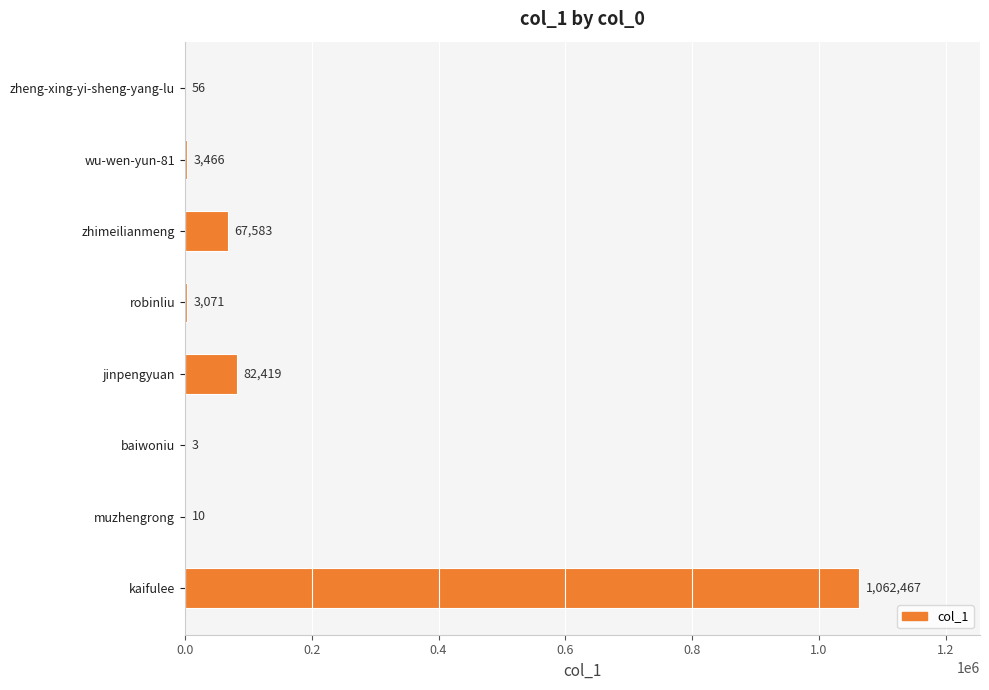

Approximately how many times larger is the value at zhimeilianmeng compared to wu-wen-yun-81?

19.5